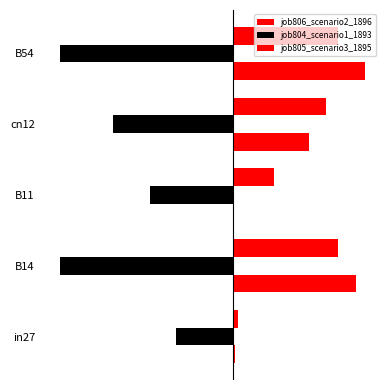

What are all the series names shown in the legend?

job806_scenario2_1896, job804_scenario1_1893, job805_scenario3_1895